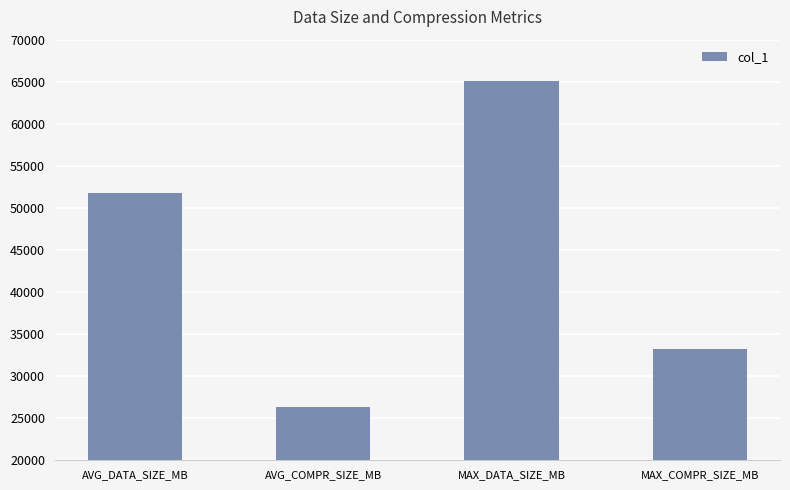

Reading left to right, transcribe all the data shown in this chart.

51827.0	26379.8	65031.3	33182.1